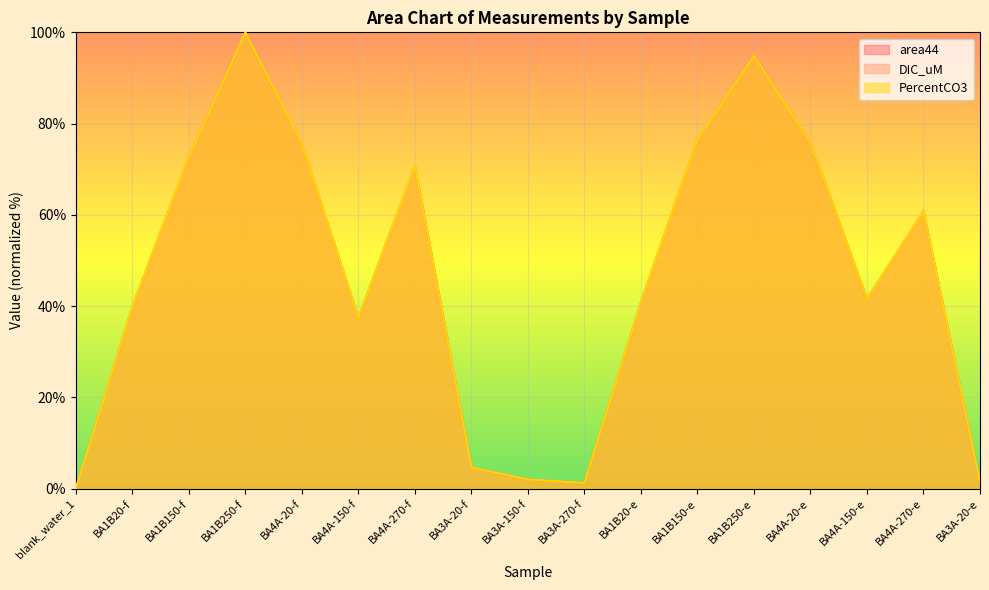

Where is the first local minimum for PercentCO3?

BA4A-150-f